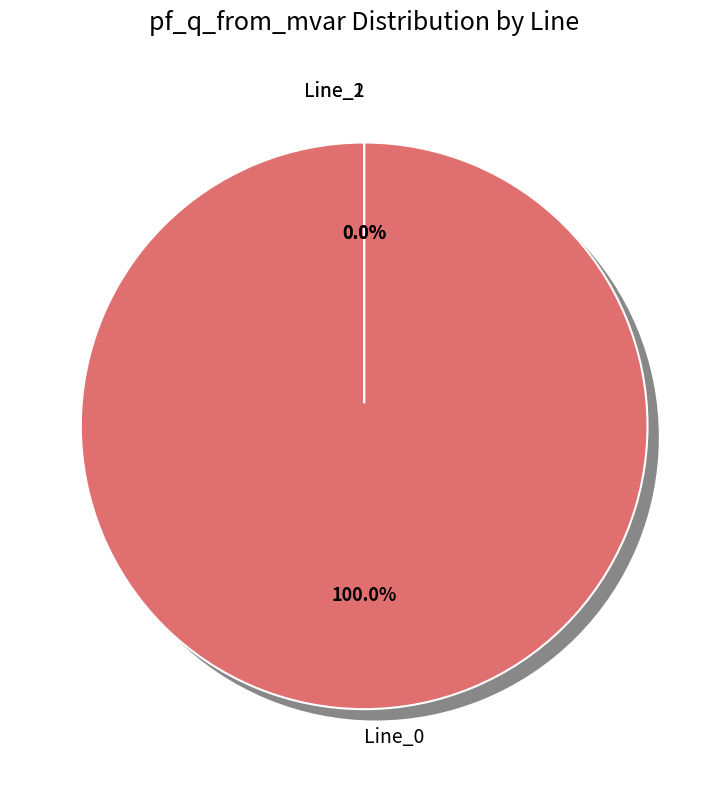

Does Line_2 account for over 50% of the chart?

No